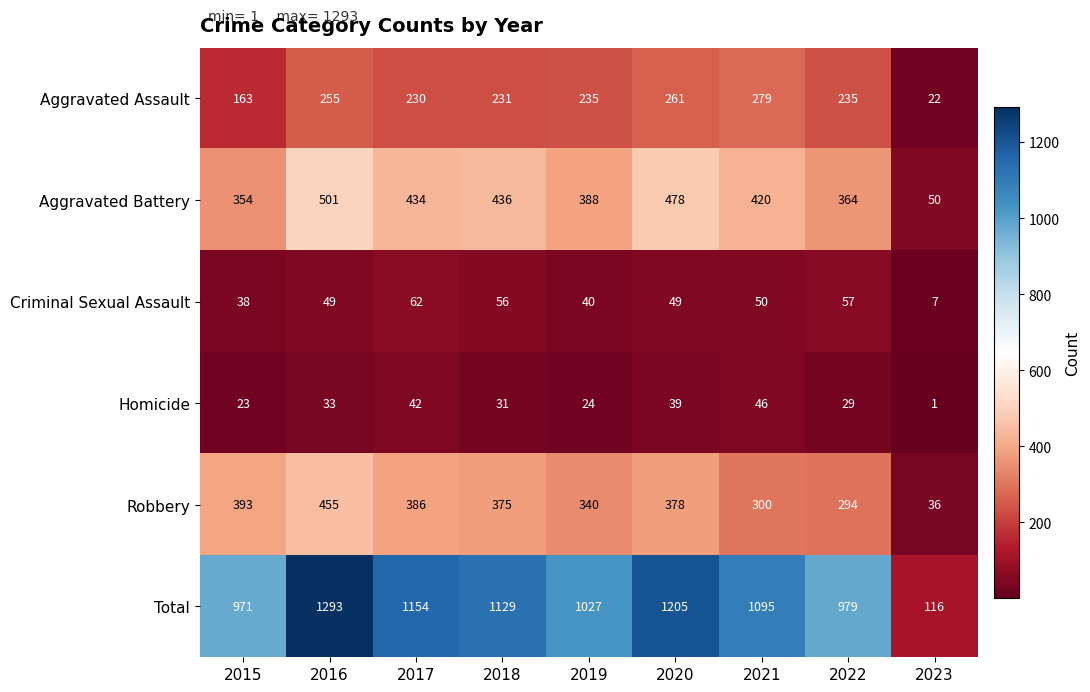

At which category is the sum across all series the highest?

2016